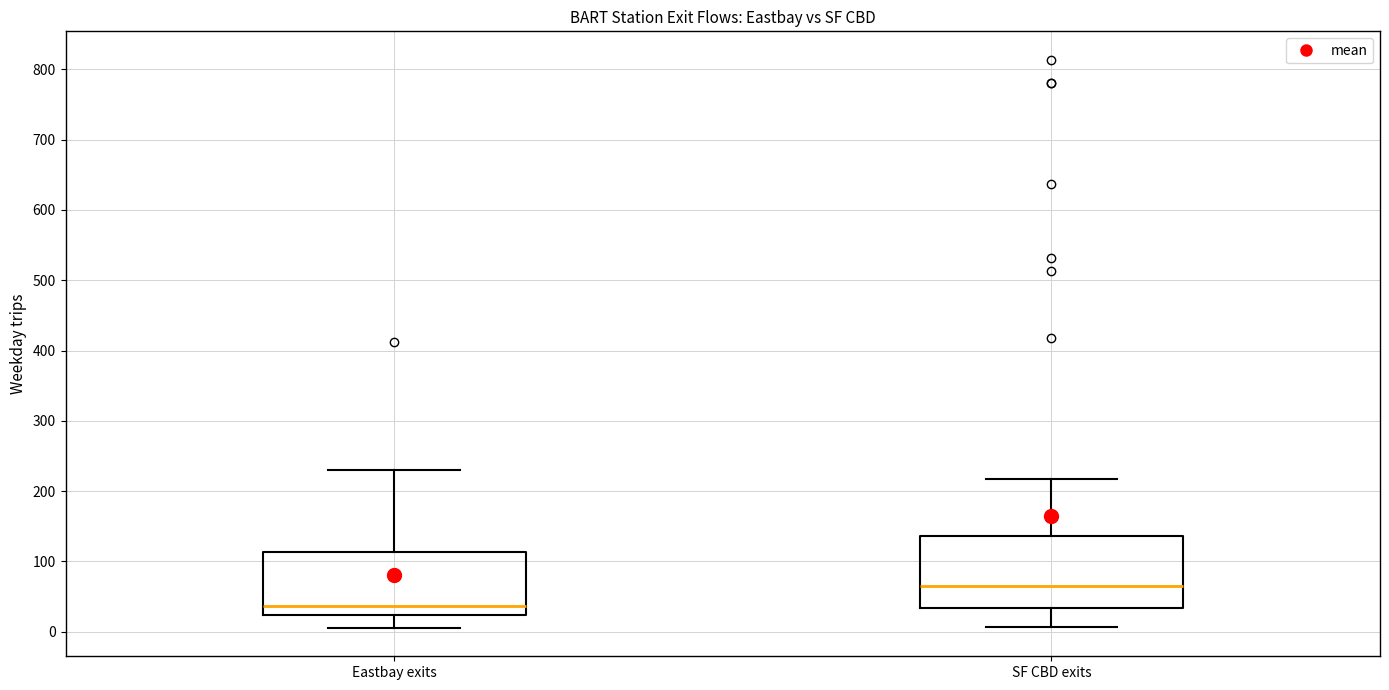

Comparing the boxes themselves (not the whiskers), which one is the tallest?

SF CBD exits